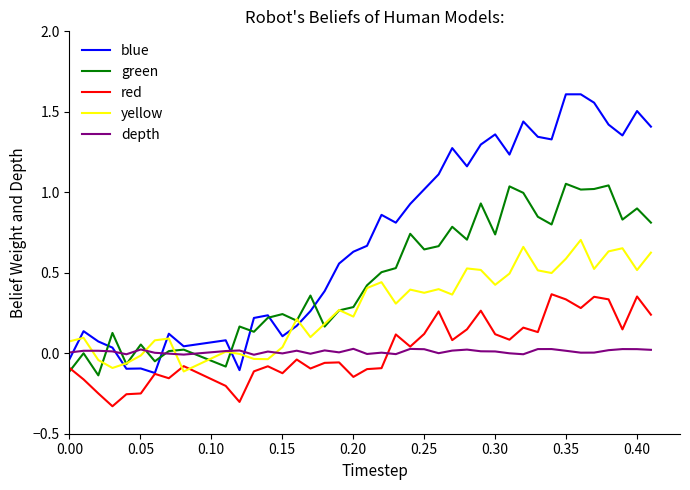

Does the chart have visible grid lines?

No